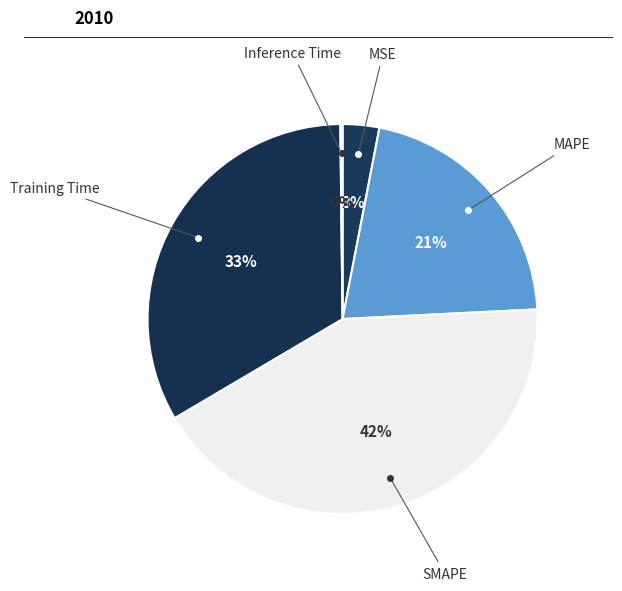

Is the sum of Training Time and MSE greater than half?

No